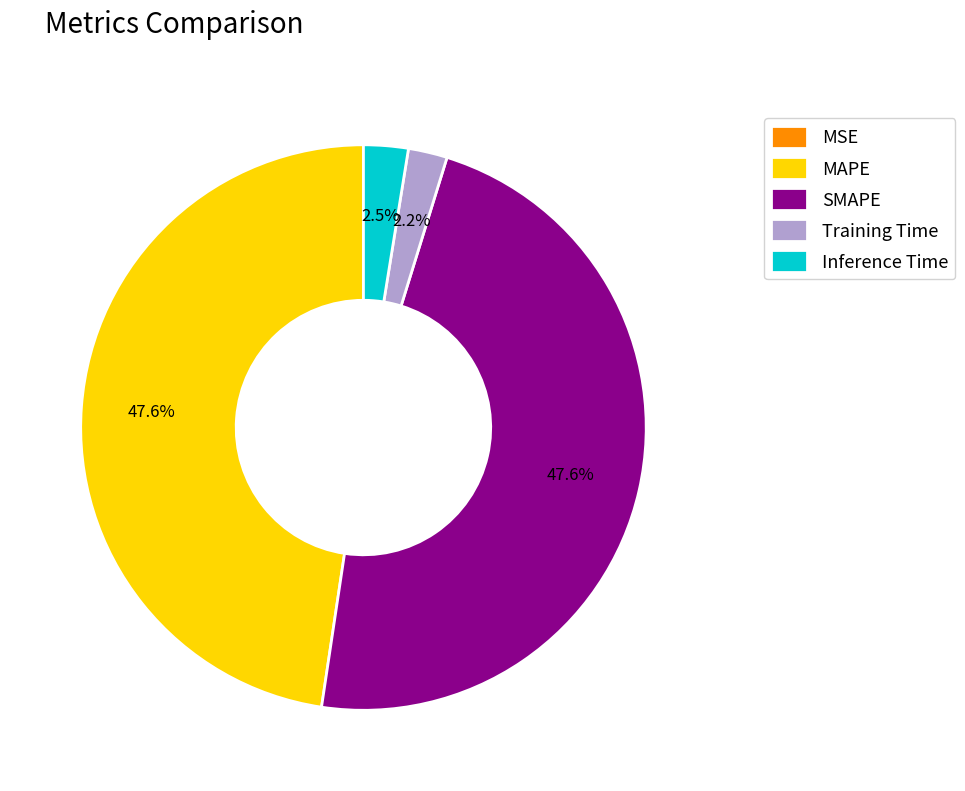

How much of the chart is everything except MAPE?

52.4%